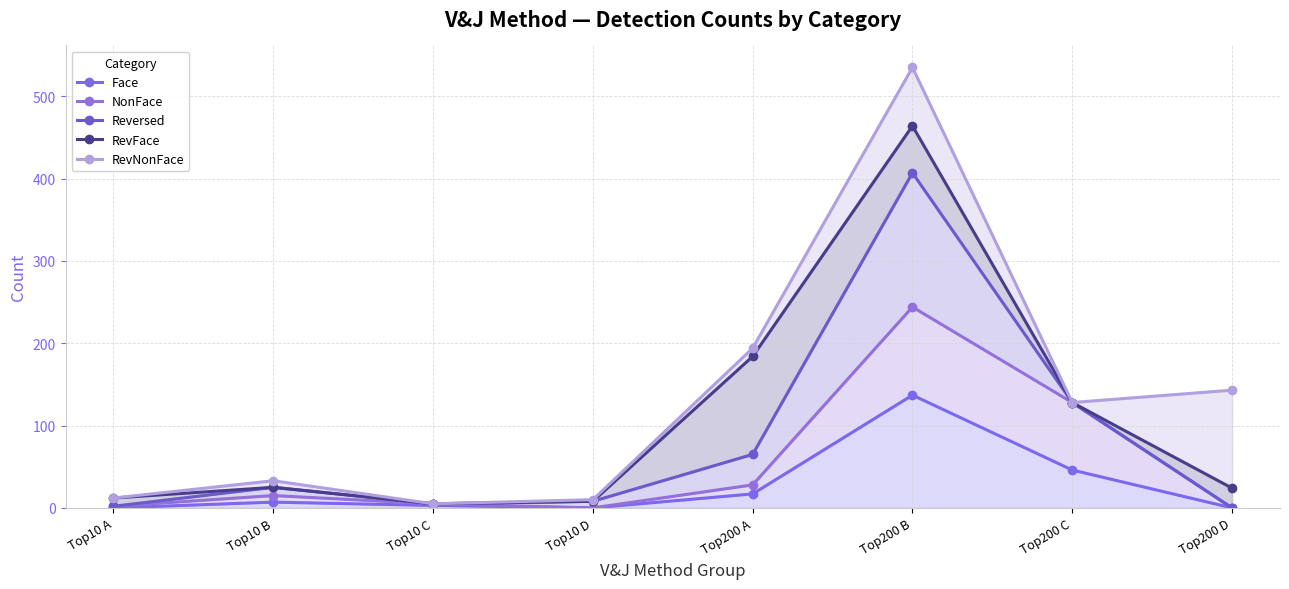

Which series has the widest spread of values?

RevNonFace